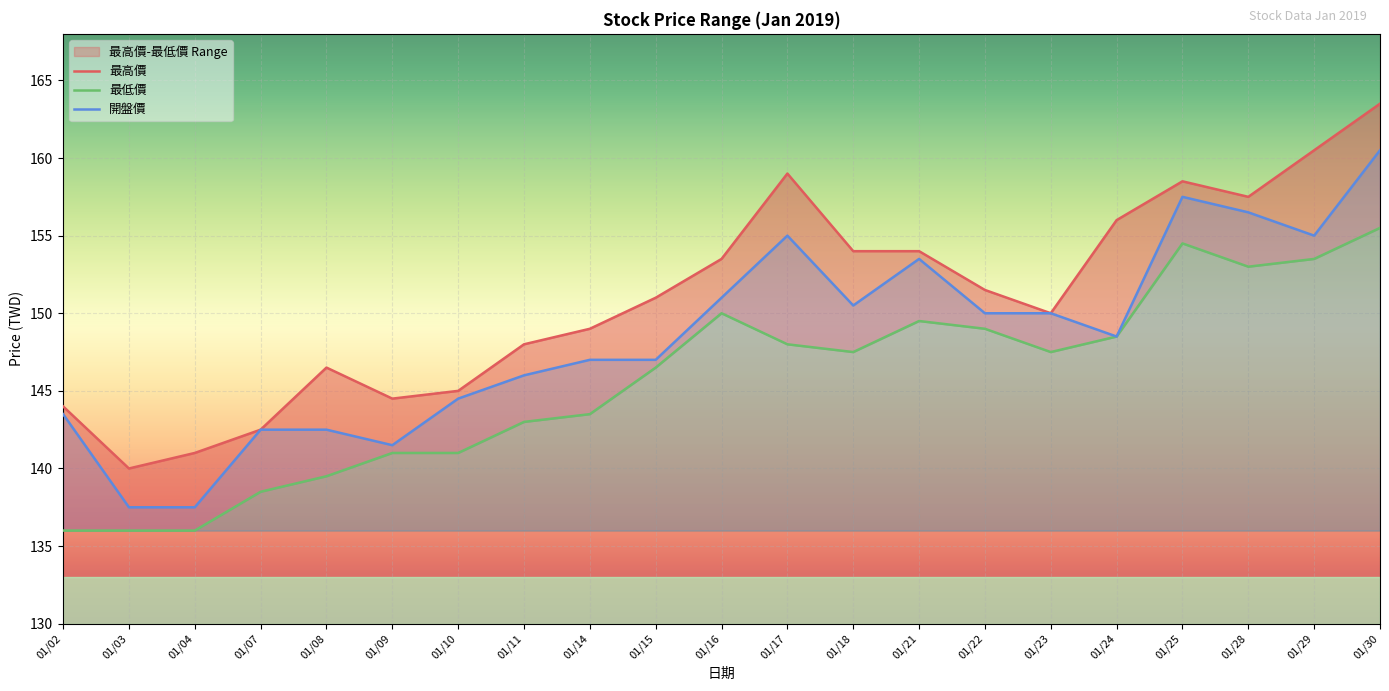

The 開盤價 series shows 142.5 at 01/08. True or false?

True